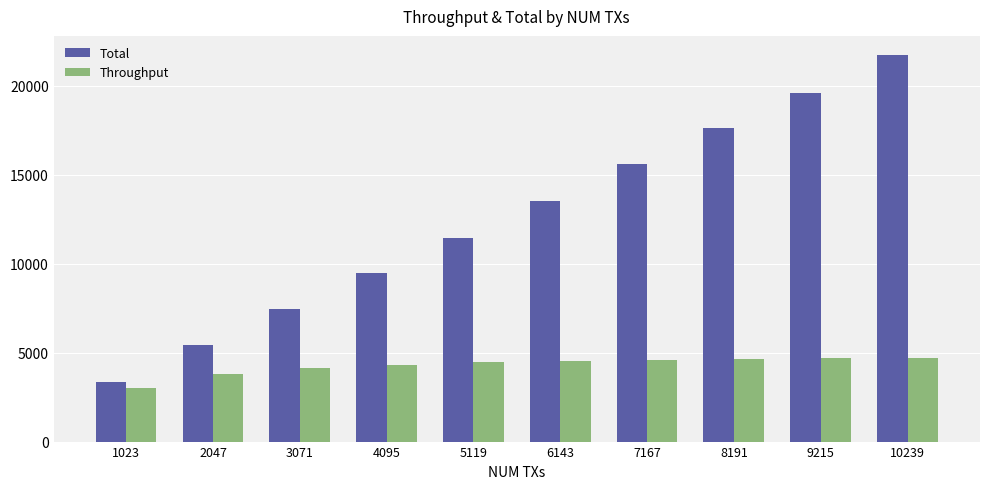

What is the difference between the highest and lowest values at 2047?

1656.9